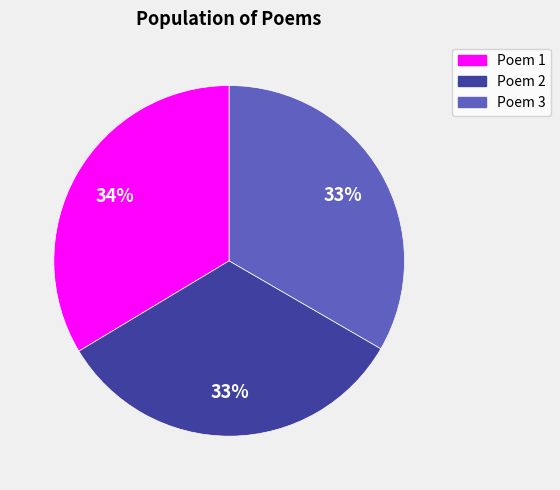

Does any single category account for the majority?

No